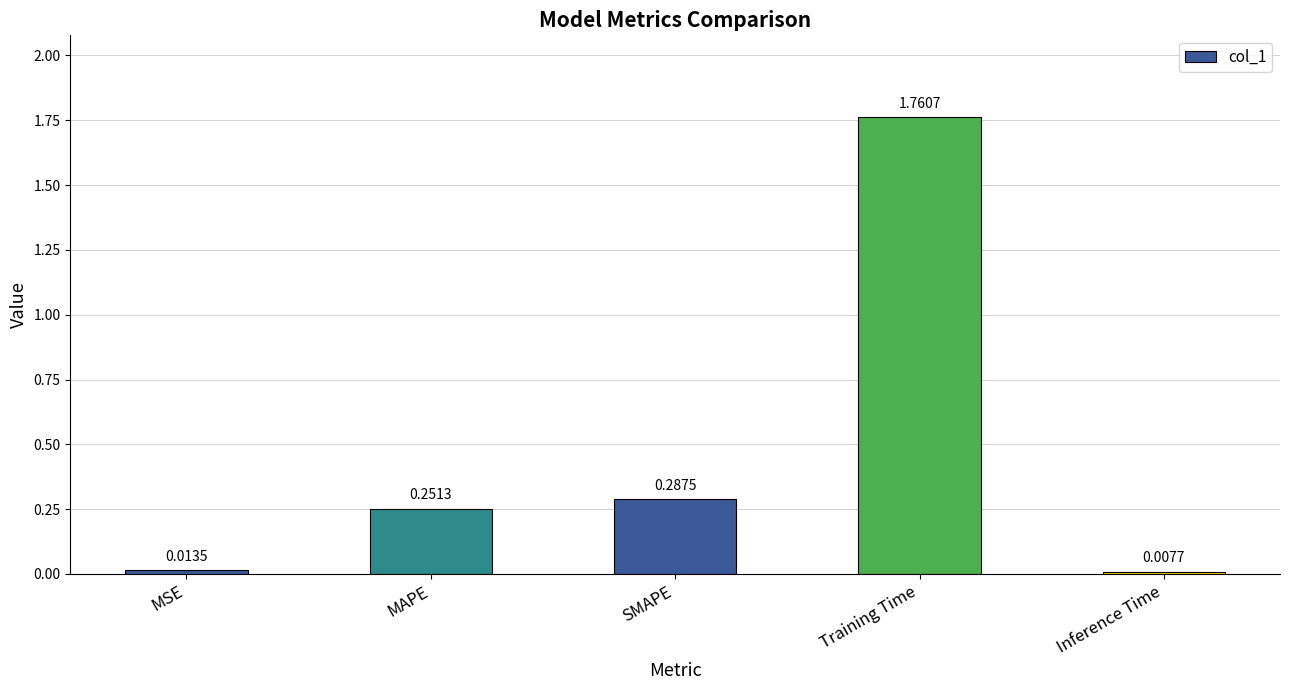

What is the sum of all values?

2.3